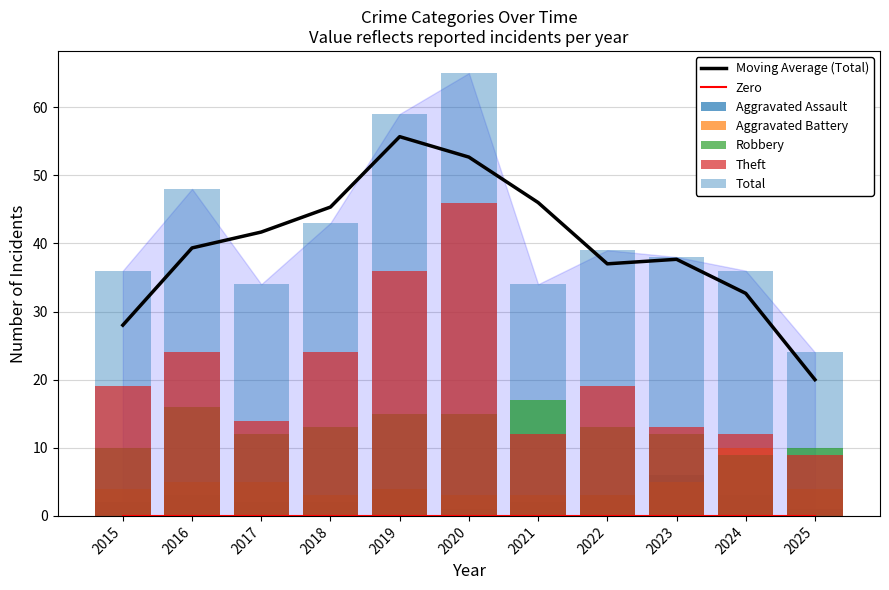

The Total series shows 34 at 2021. True or false?

True